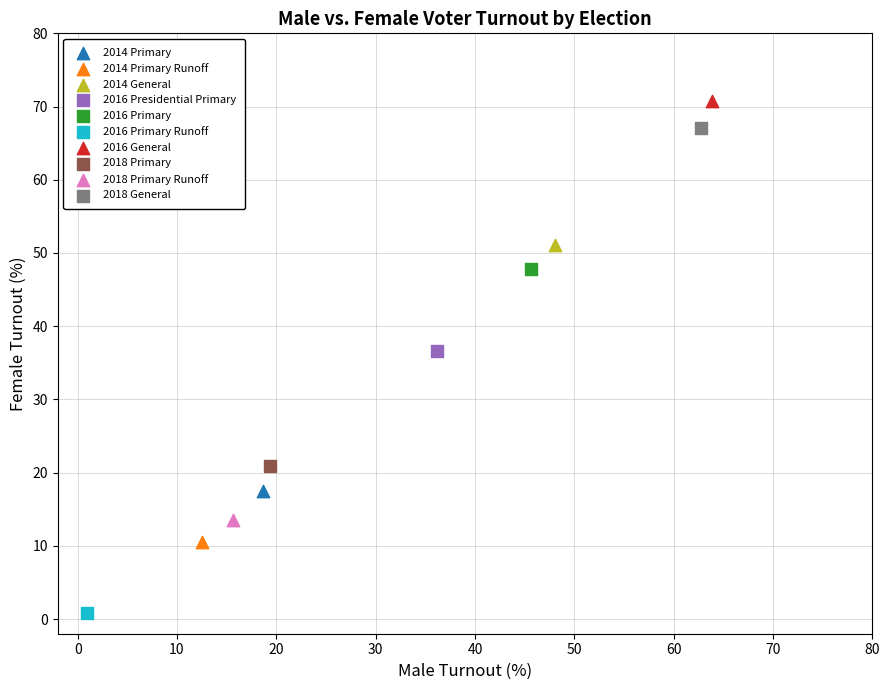

Which series reaches the minimum Y coordinate?

2016 Primary Runoff